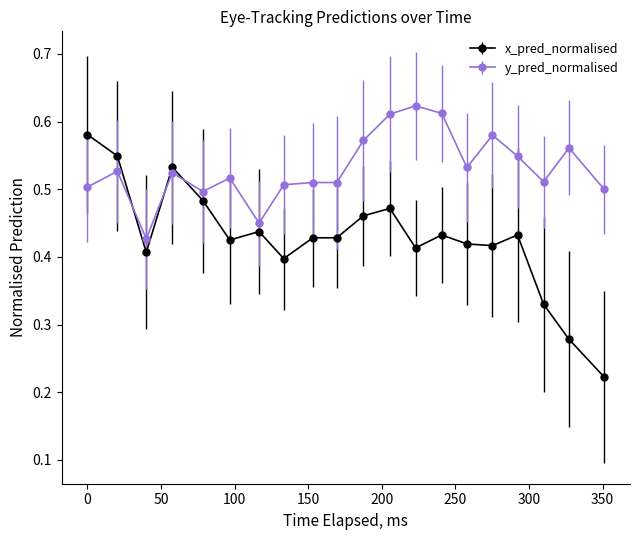

What are all the series names shown in the legend?

x_pred_normalised, y_pred_normalised